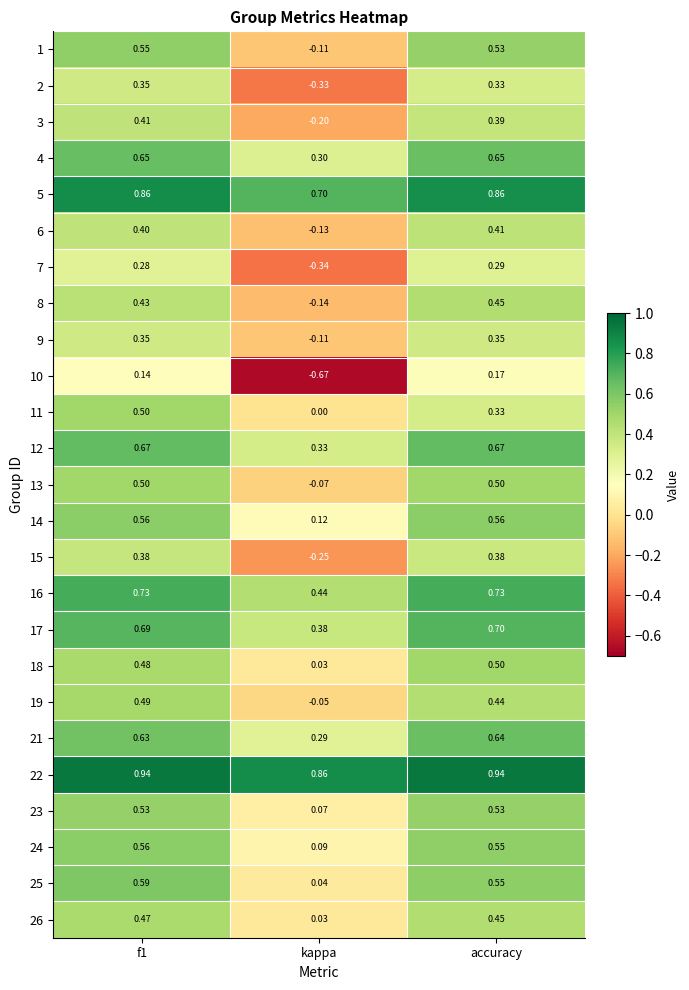

How many distinct data groups are displayed?

25